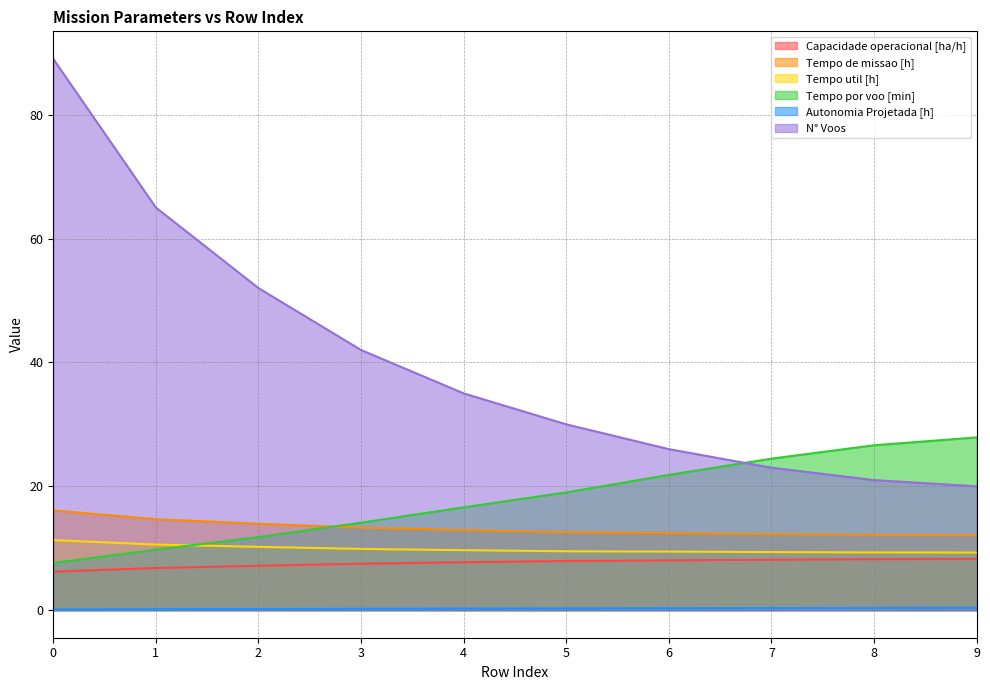

The N° Voos series shows 30.0 at 5. True or false?

True